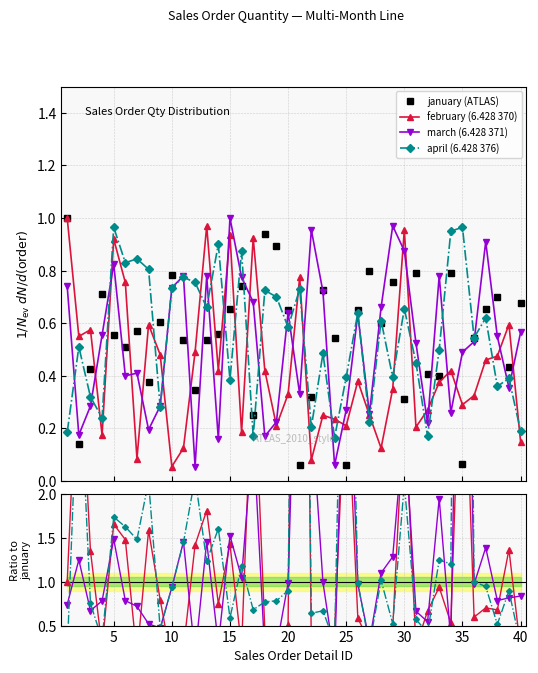

What is the value of the january point at the 17th from the left?

0.2